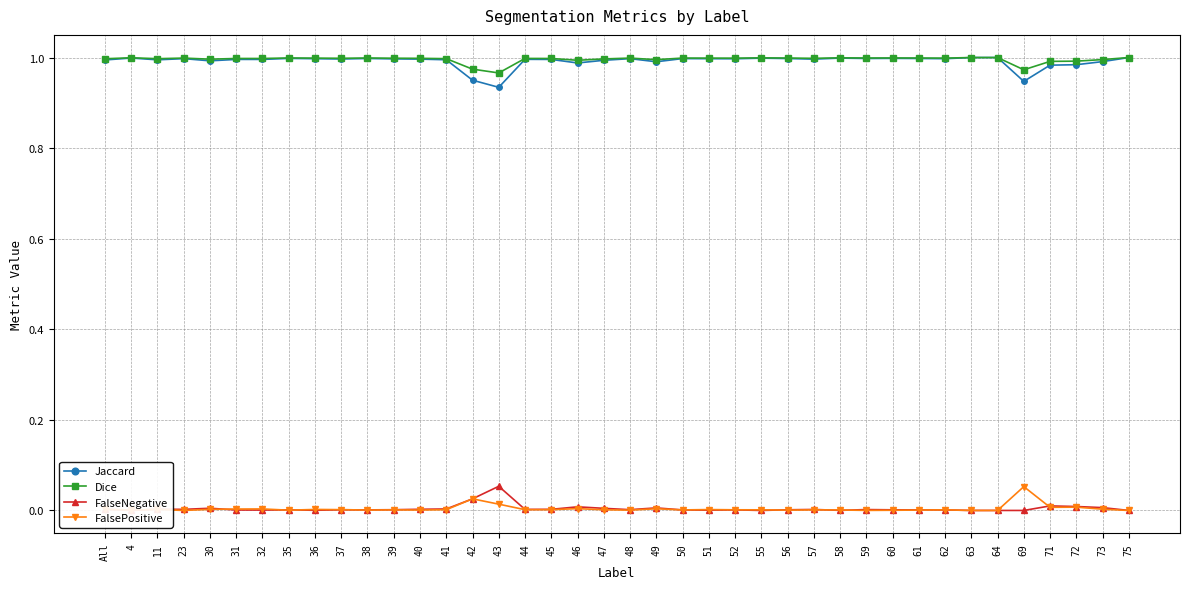

What are all the series names shown in the legend?

Jaccard, Dice, FalseNegative, FalsePositive